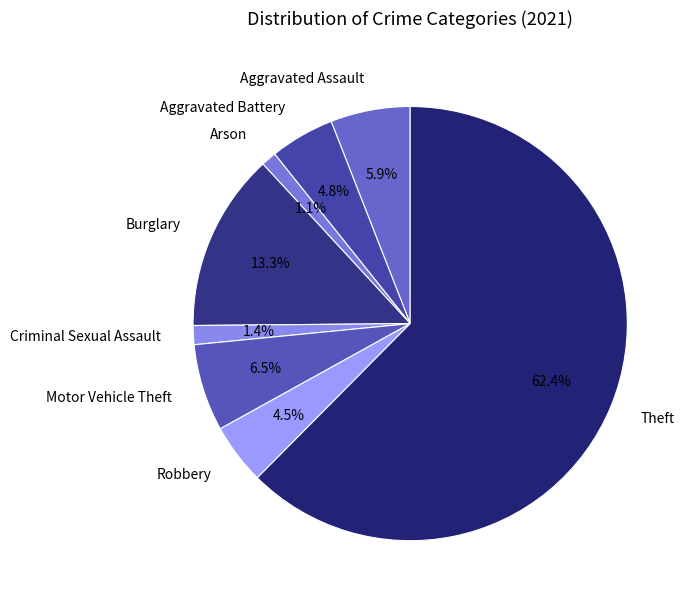

Between Burglary and Theft, which is larger?

Theft